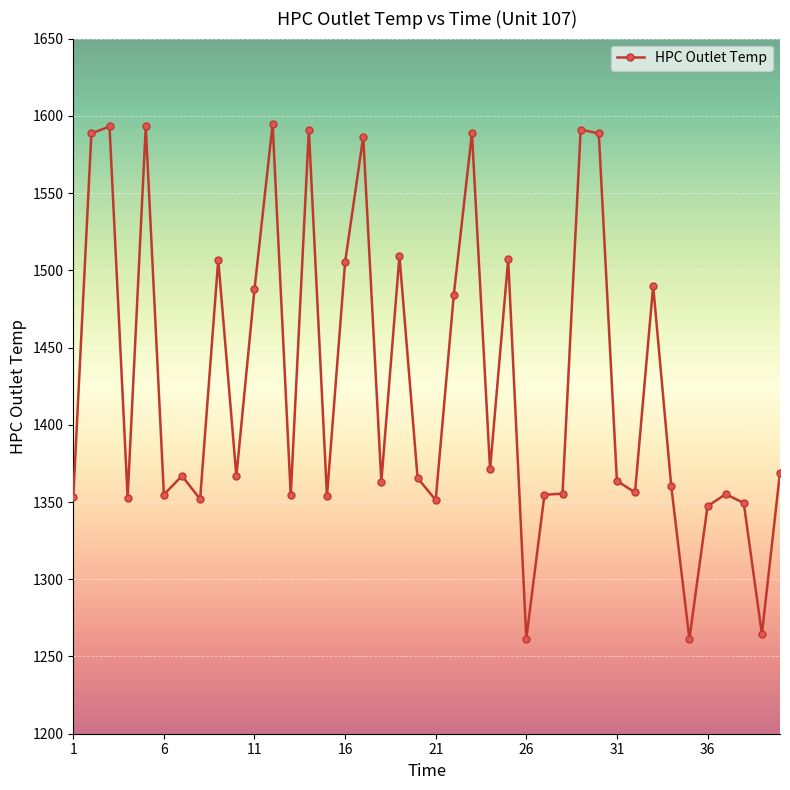

What is the difference between the maximum and minimum values?

333.4